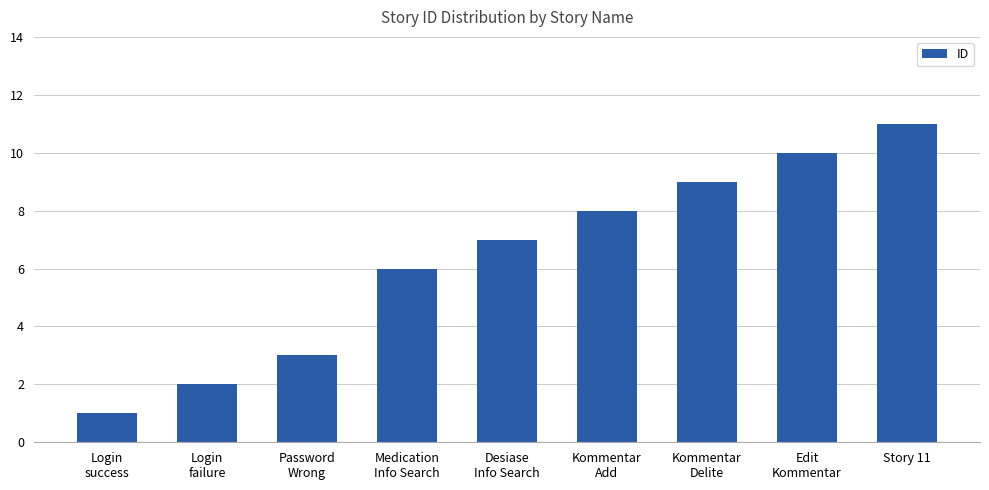

How many values are between 3 and 9?

5